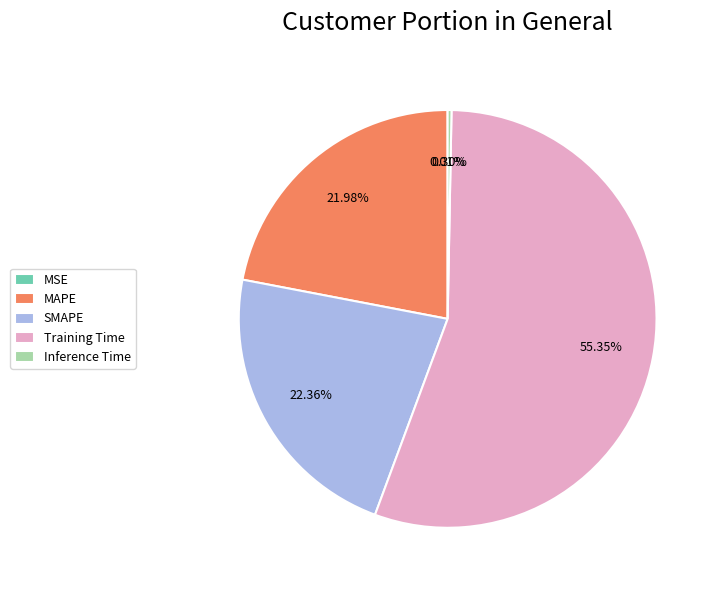

Combined, do Training Time and MAPE account for over 50%?

Yes